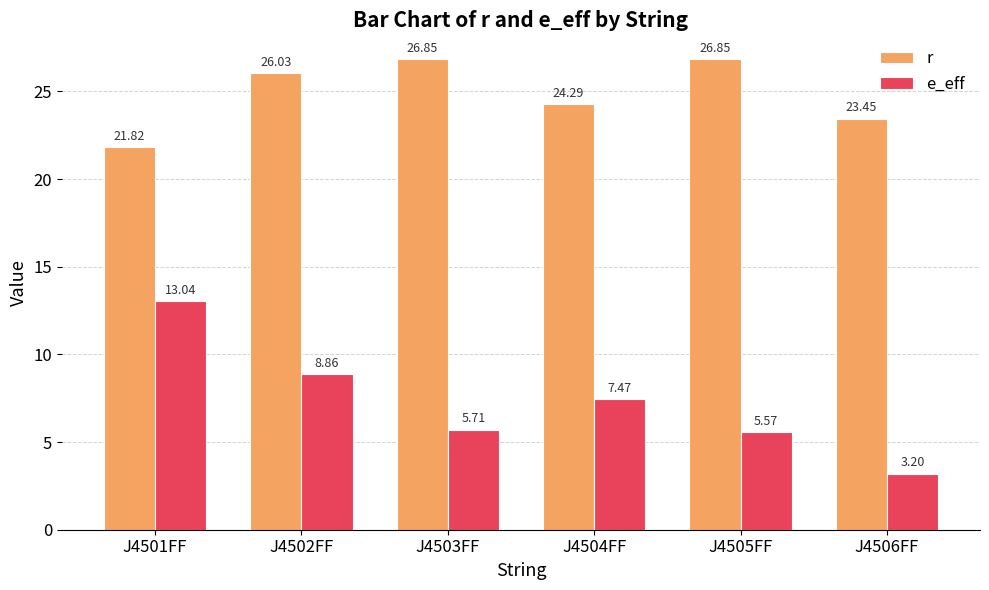

What is the difference between the second highest and minimum values in the r series?

5.0